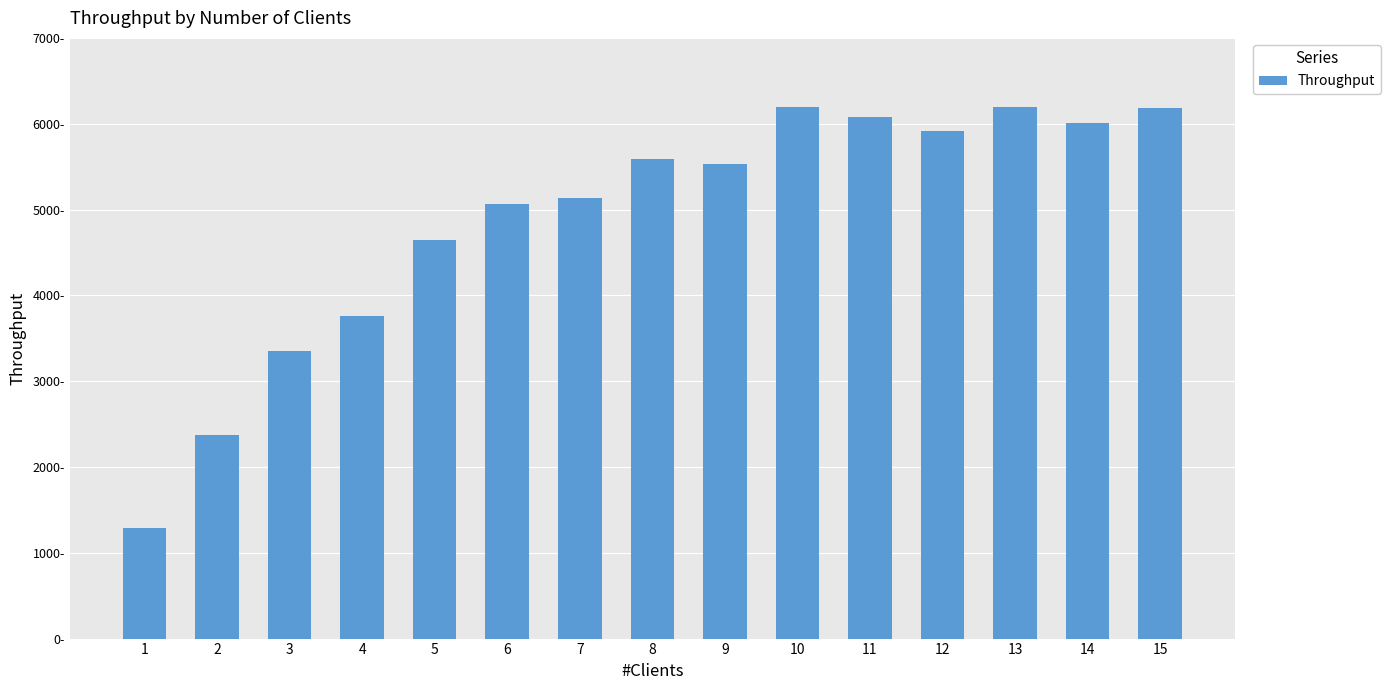

Rank the categories by value from lowest to highest.

1, 2, 3, 4, 5, 6, 7, 9, 8, 12, 14, 11, 15, 10, 13